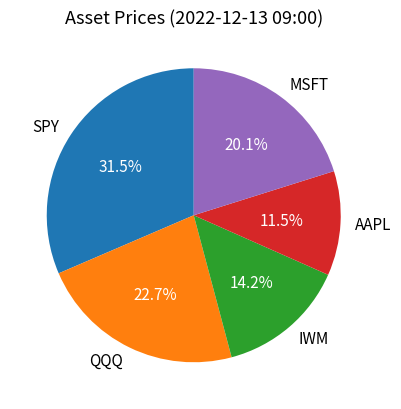

How many slices are in this pie chart?

5